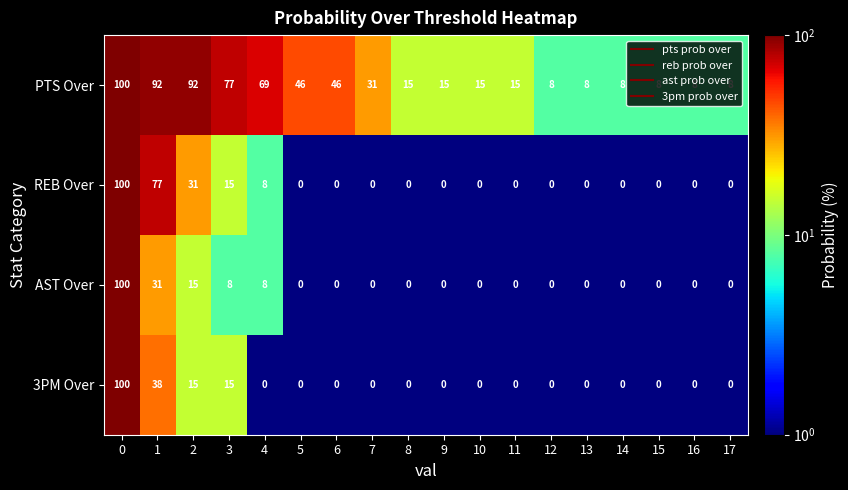

What is the highest value of the PTS Over series?

100